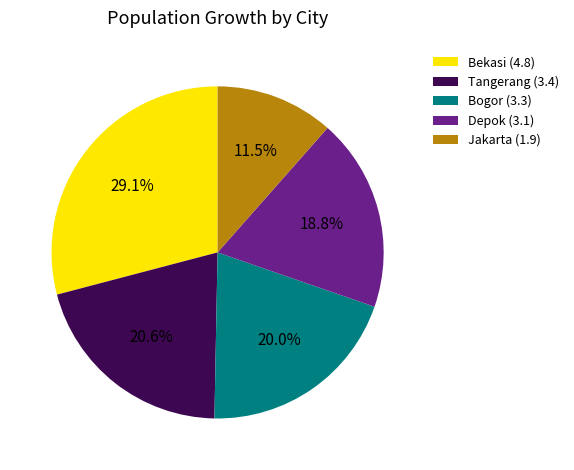

Does any single category account for the majority?

No